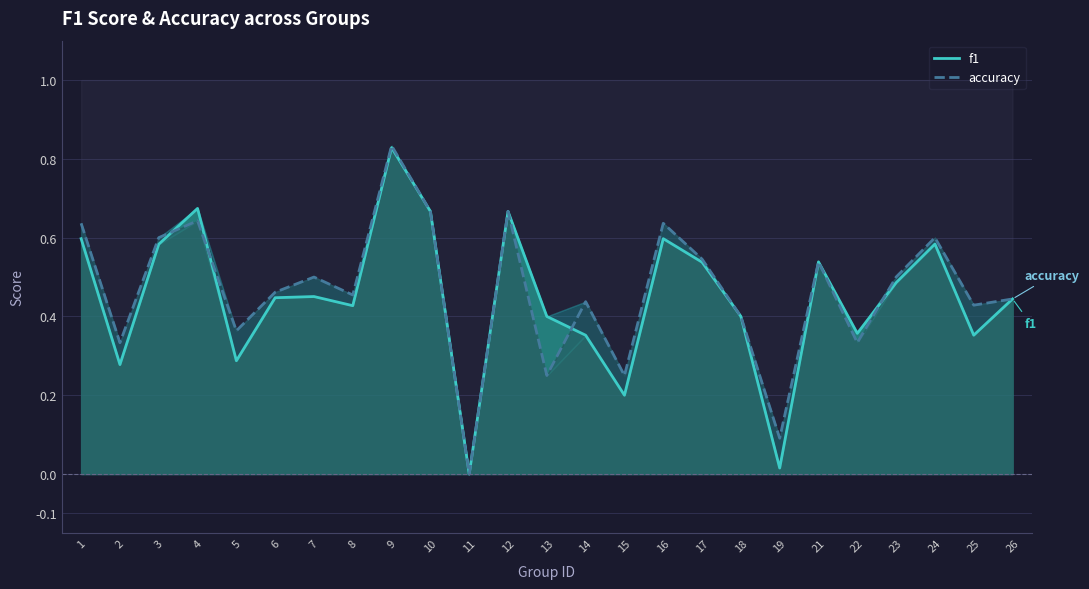

What is the highest value of the f1 series?

0.8